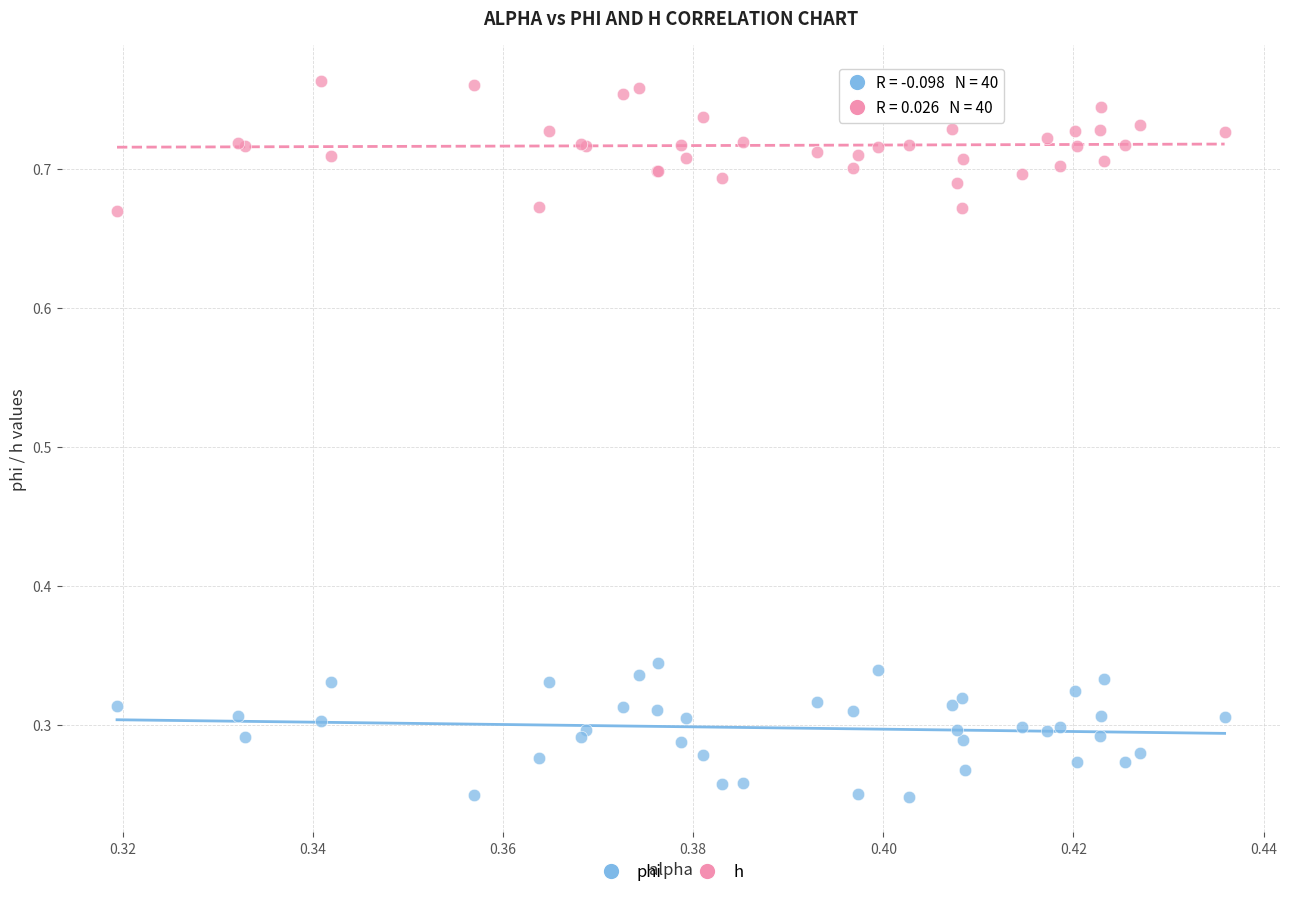

Which series reaches the minimum Y coordinate?

phi